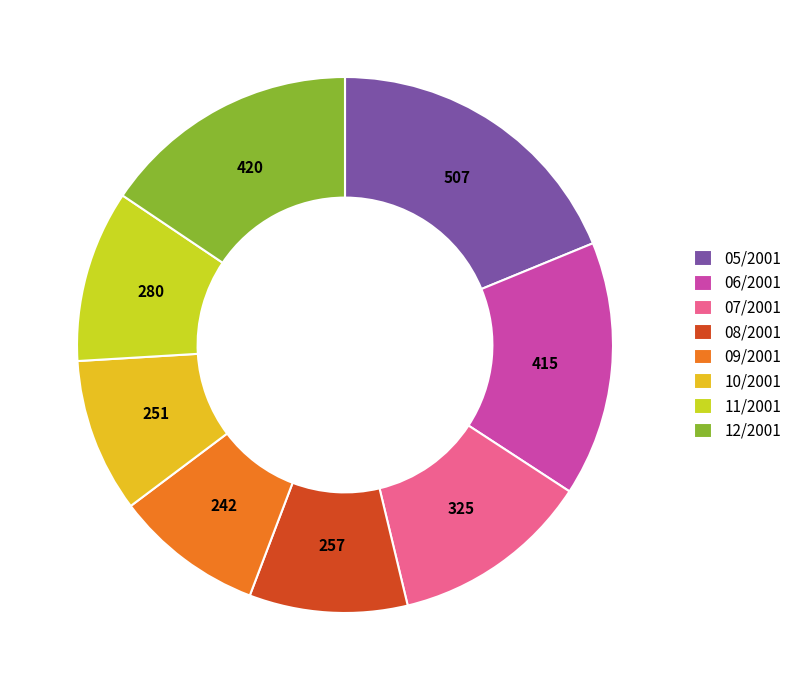

Does 12/2001 account for over 50% of the chart?

No